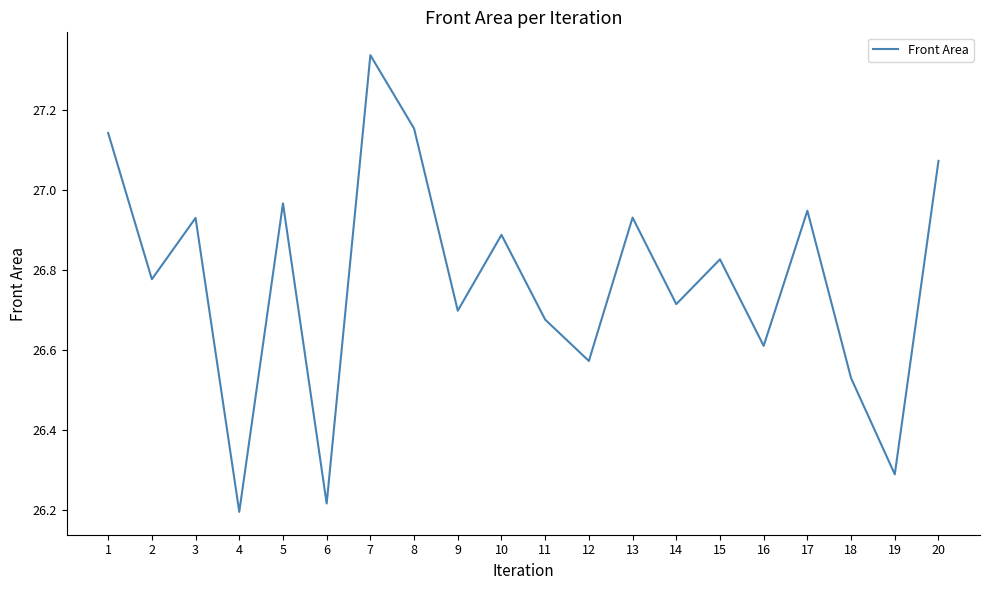

Between 10 and 7, which is larger?

7